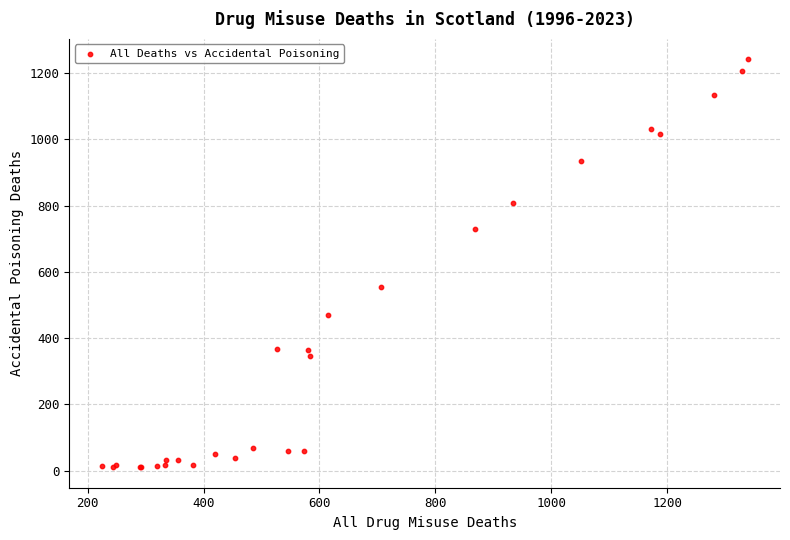

What Y value in the scatter plot is closest to 626?

553